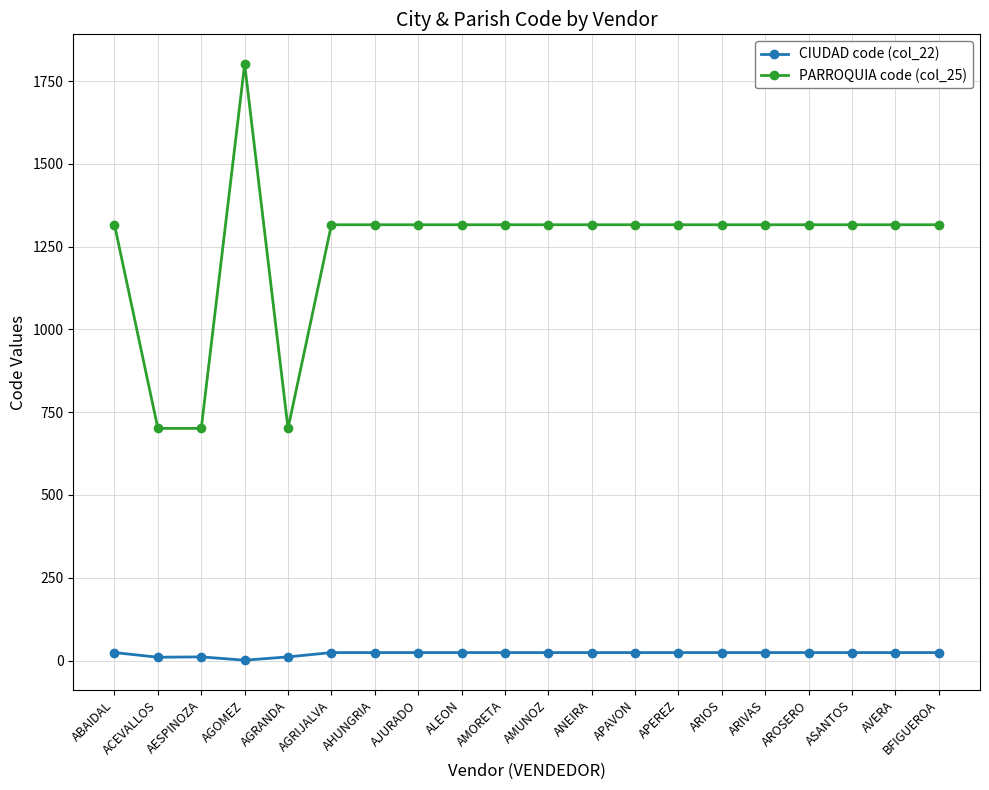

How many lines are shown in the chart?

2